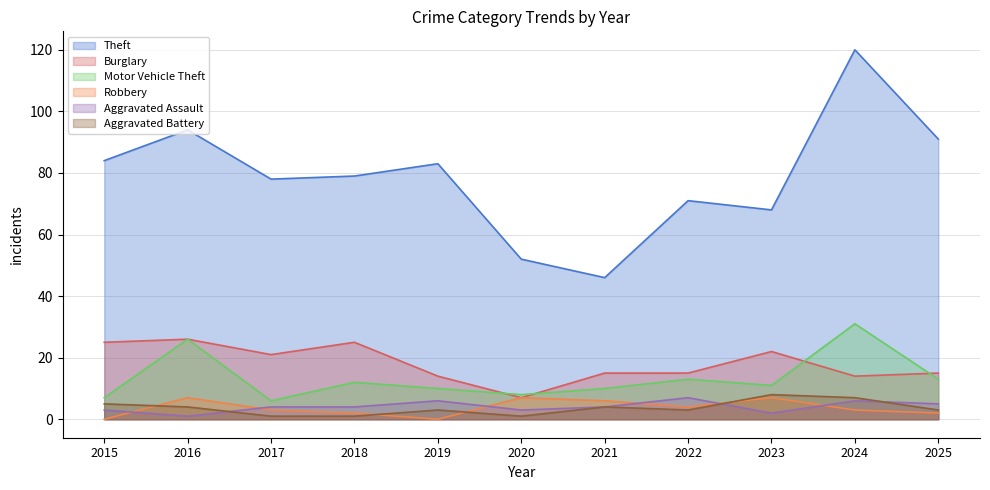

Reading left to right, transcribe all the data shown in this chart.

Theft: 2015=84	2016=94	2017=78	2018=79	2019=83	2020=52	2021=46	2022=71	2023=68	2024=120	2025=91
Burglary: 2015=25	2016=26	2017=21	2018=25	2019=14	2020=7	2021=15	2022=15	2023=22	2024=14	2025=15
Motor Vehicle Theft: 2015=7	2016=26	2017=6	2018=12	2019=10	2020=8	2021=10	2022=13	2023=11	2024=31	2025=13
Robbery: 2015=0	2016=7	2017=3	2018=2	2019=0	2020=7	2021=6	2022=4	2023=7	2024=3	2025=2
Aggravated Assault: 2015=3	2016=1	2017=4	2018=4	2019=6	2020=3	2021=4	2022=7	2023=2	2024=6	2025=5
Aggravated Battery: 2015=5	2016=4	2017=1	2018=1	2019=3	2020=1	2021=4	2022=3	2023=8	2024=7	2025=3